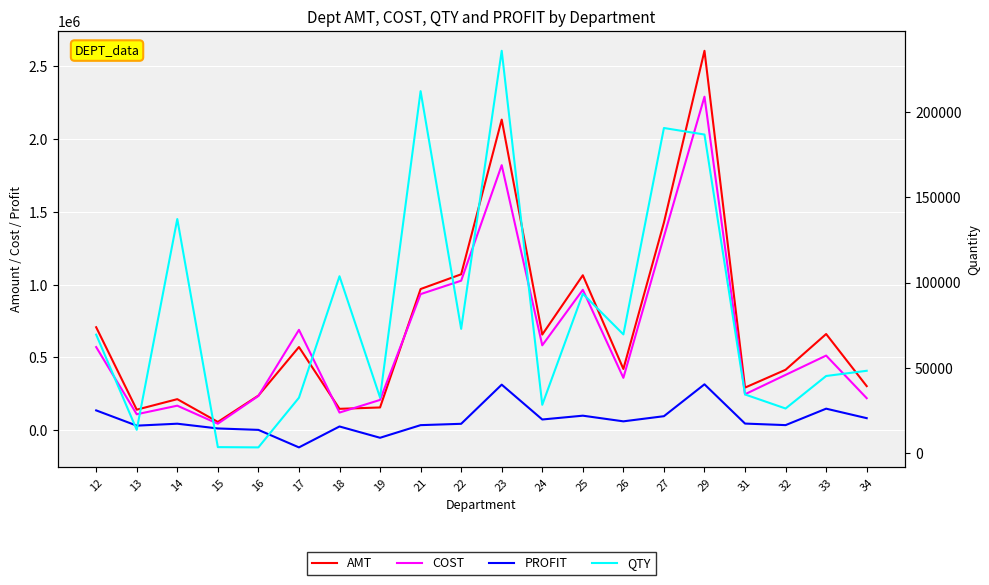

How many lines are shown in the chart?

4